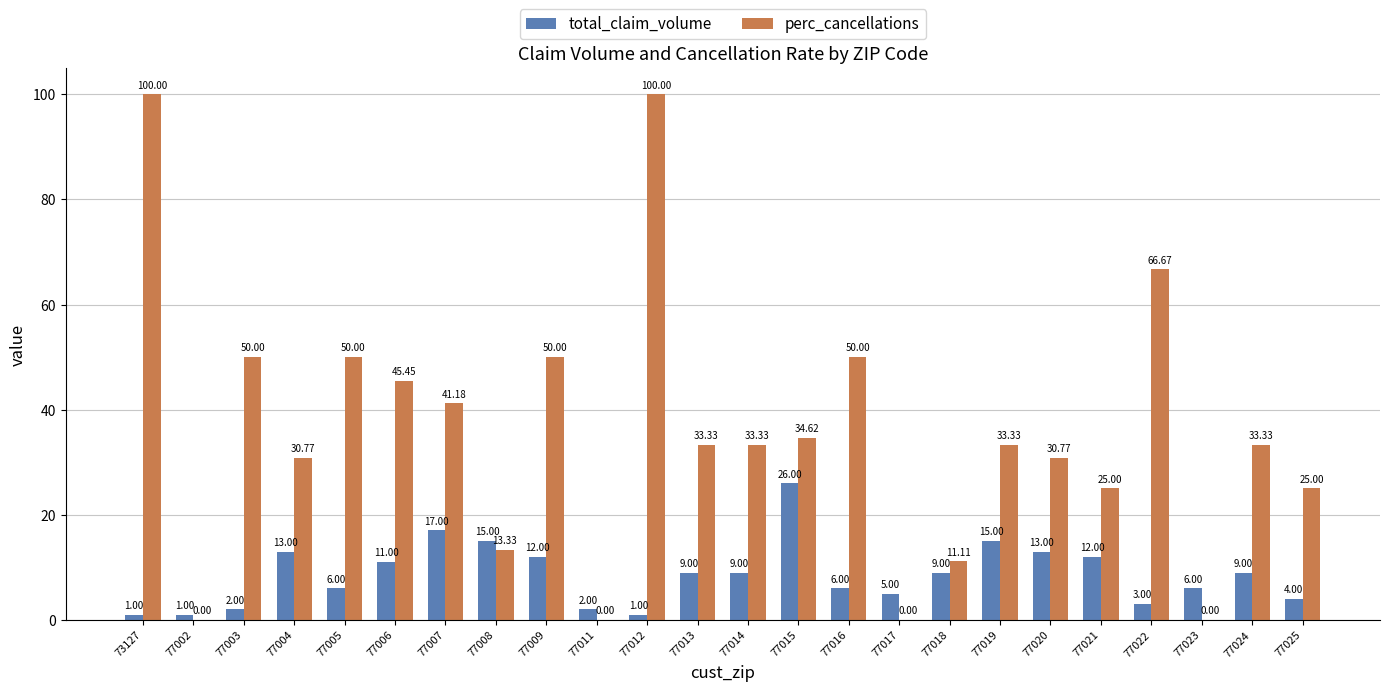

Reading left to right, transcribe all the data shown in this chart.

total_claim_volume: 1.0	1.0	2.0	13.0	6.0	11.0	17.0	15.0	12.0	2.0	1.0	9.0	9.0	26.0	6.0	5.0	9.0	15.0	13.0	12.0	3.0	6.0	9.0	4.0
perc_cancellations: 100.0	0.0	50.0	30.8	50.0	45.5	41.2	13.3	50.0	0.0	100.0	33.3	33.3	34.6	50.0	0.0	11.1	33.3	30.8	25.0	66.7	0.0	33.3	25.0